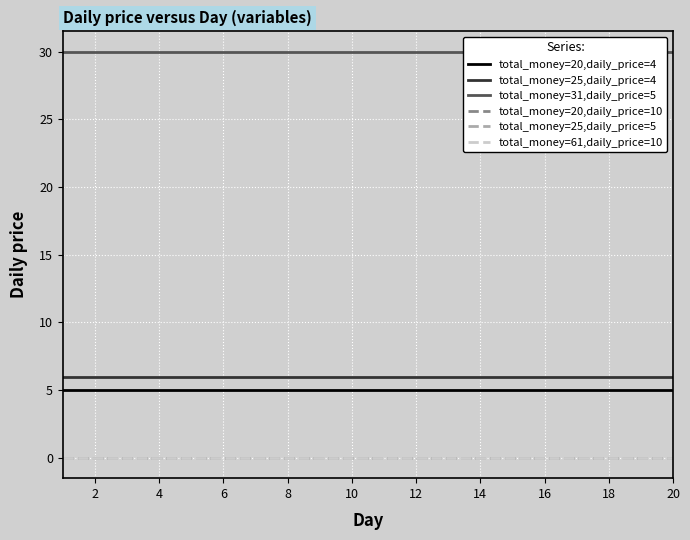

True or false: total_money=20,daily_price=4 has a value of 3 at 4.

False